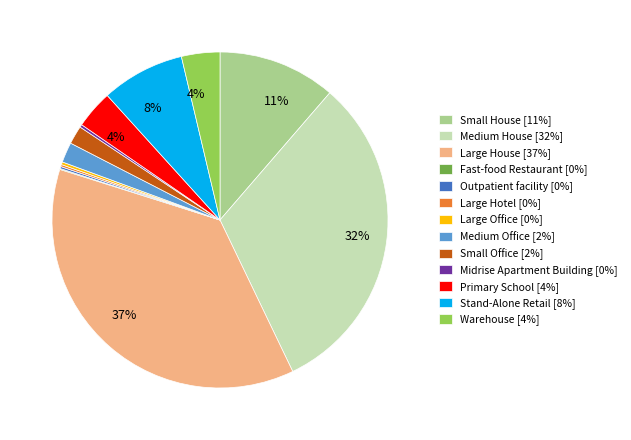

Does any single category account for the majority?

No